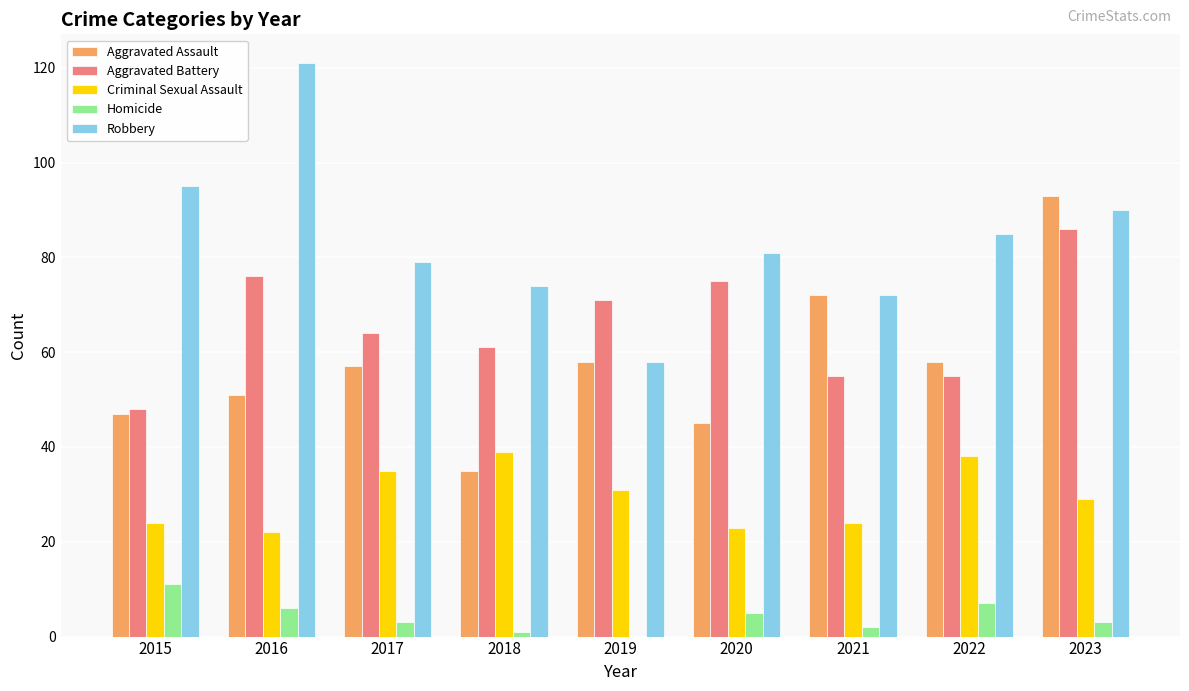

Which series has the largest total across all categories?

Robbery